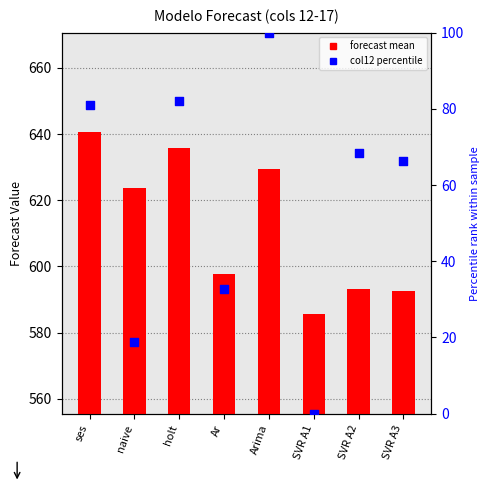

Which series contains the highest Y value?

forecast mean (col12-17)